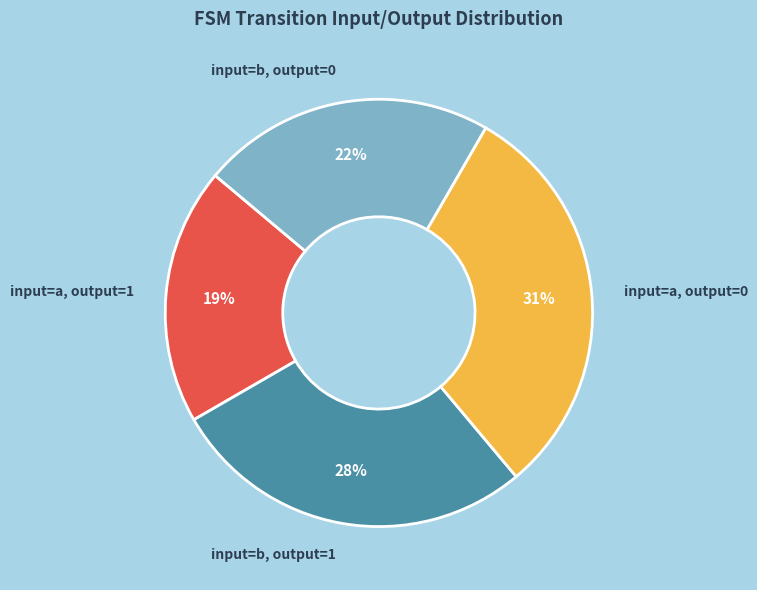

How many slices are in this pie chart?

4